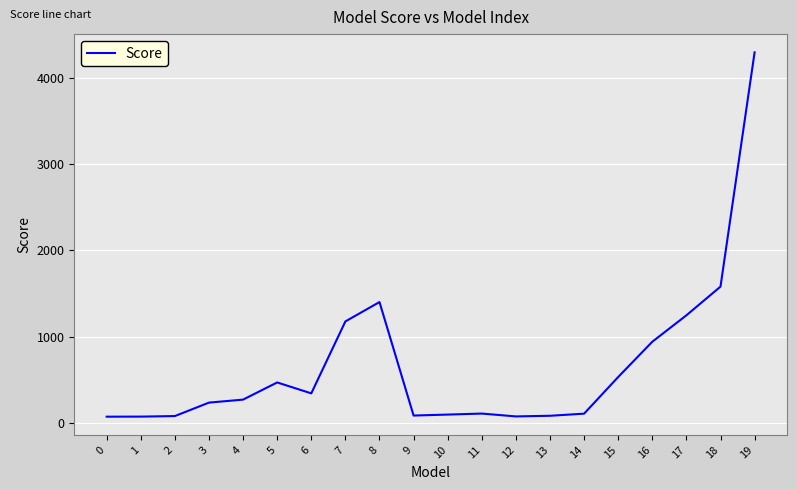

What is the maximum value shown in the chart?

4292.7